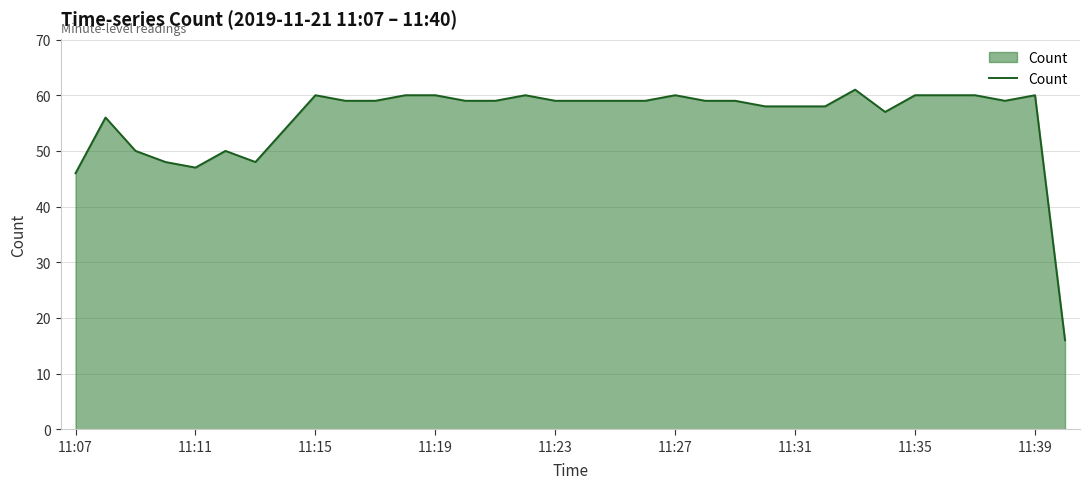

What is the greatest value displayed?

61